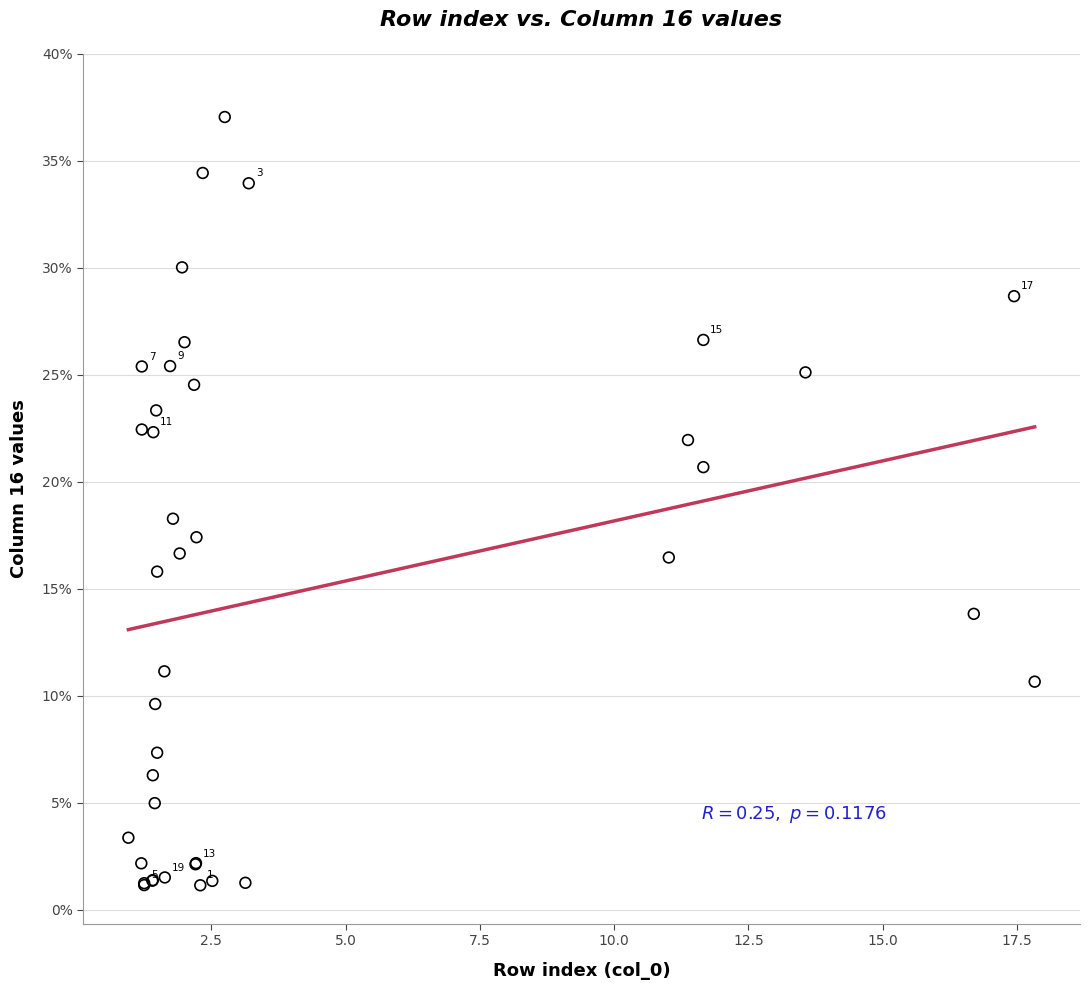

What Y value in the scatter plot is closest to 19?

18.3